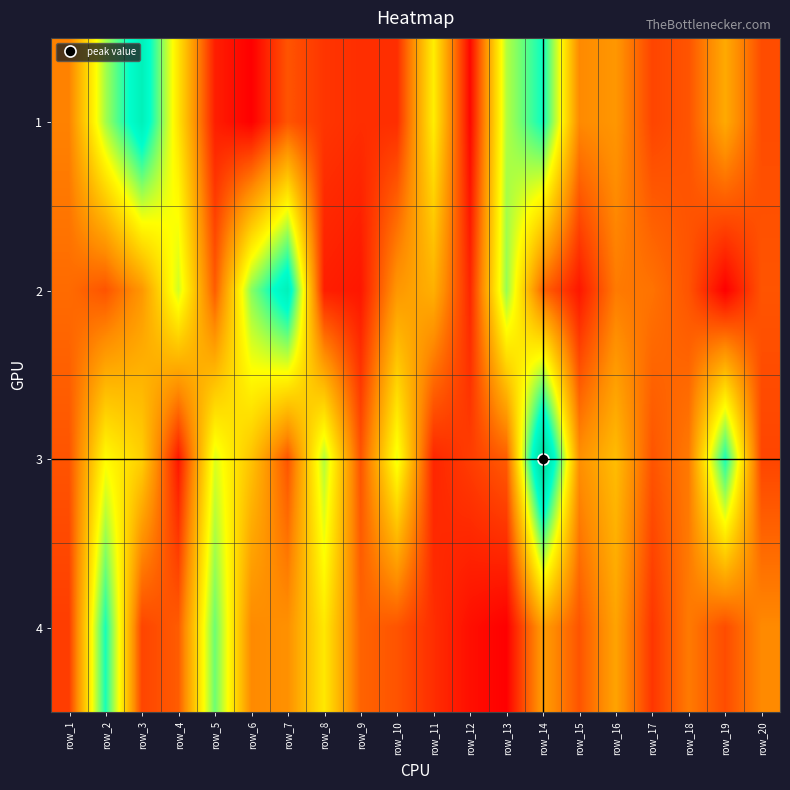

Between row_11 and row_15, which is larger?

row_11